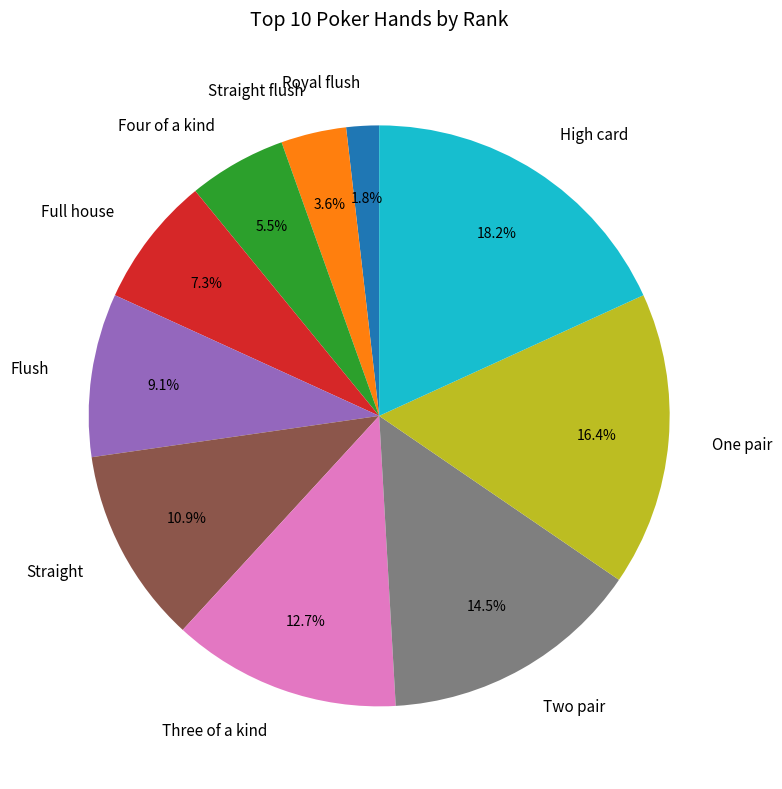

How many slices are in this pie chart?

10